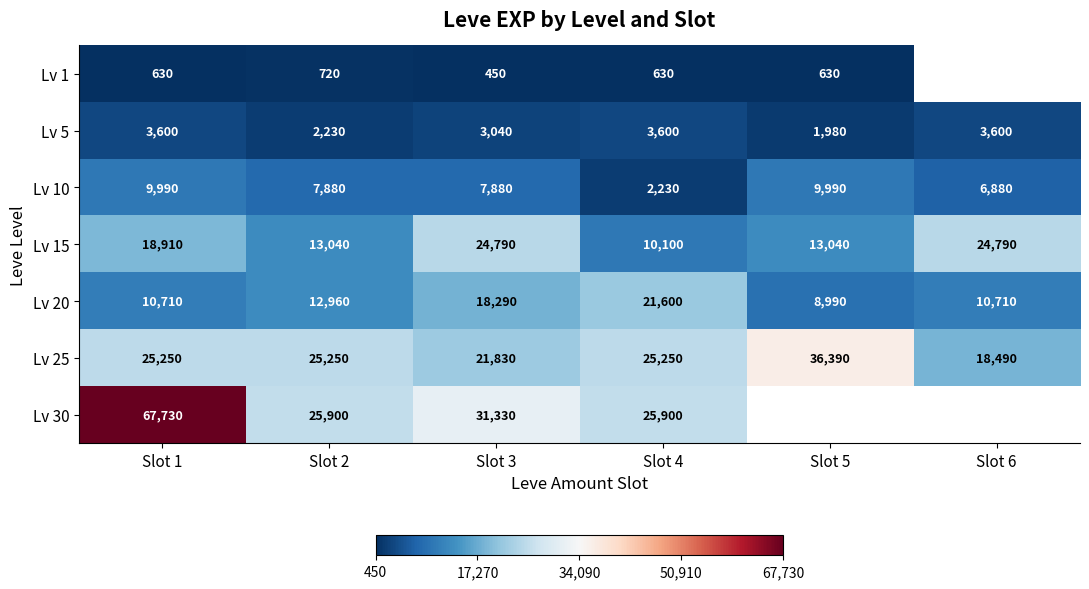

At Slot 1, list the series in order from largest to smallest.

Lv 30, Lv 25, Lv 15, Lv 20, Lv 10, Lv 5, Lv 1